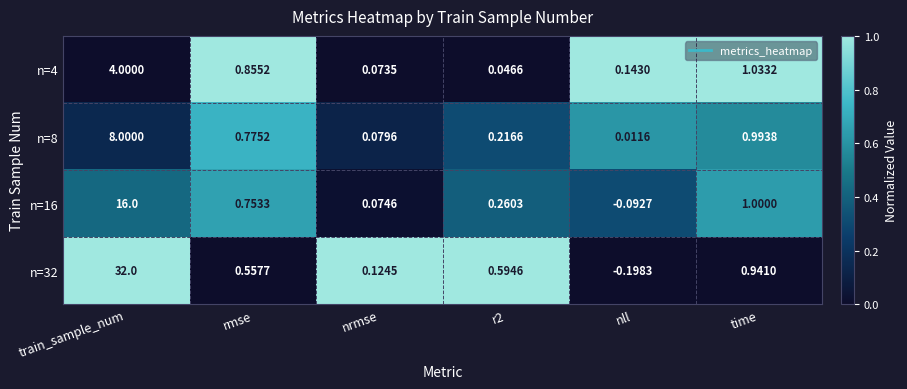

Which category has the highest value in the n=32 series?

train_sample_num